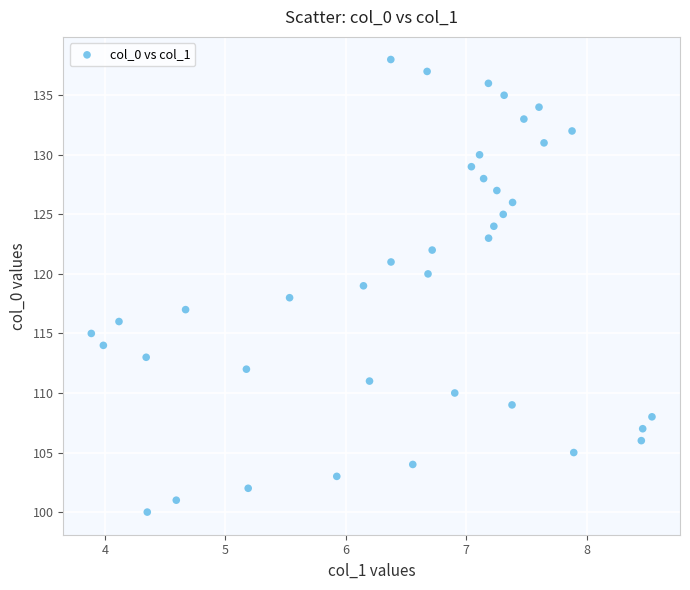

What is the range of Y values (max minus min)?

38